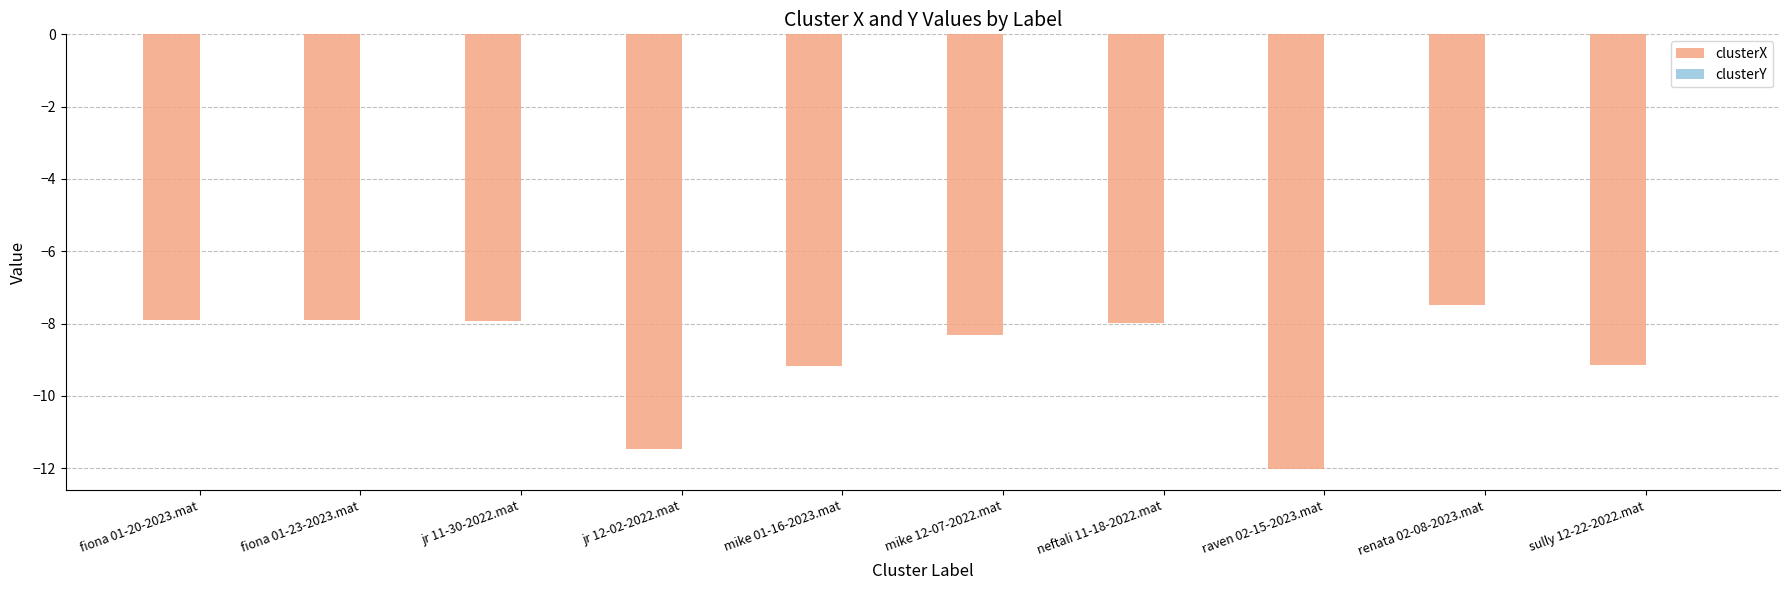

Is it true that clusterX equals -4.1 at jr 12-02-2022.mat?

False